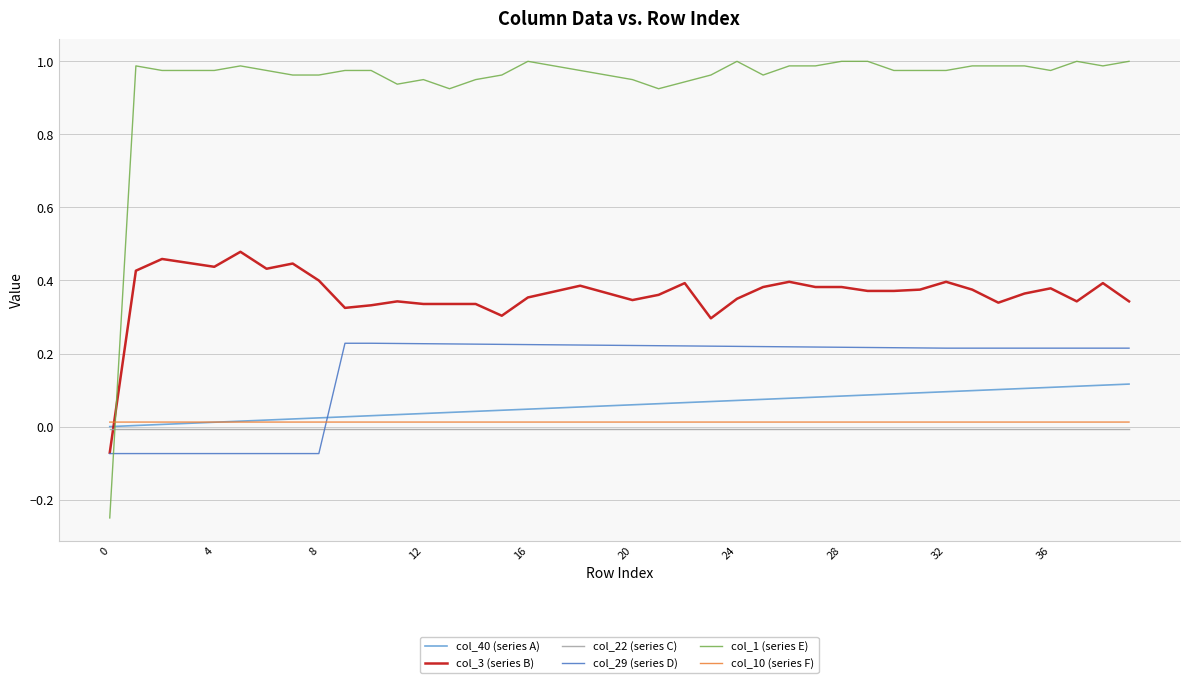

Which series has the widest spread of values?

col_1 (series E)